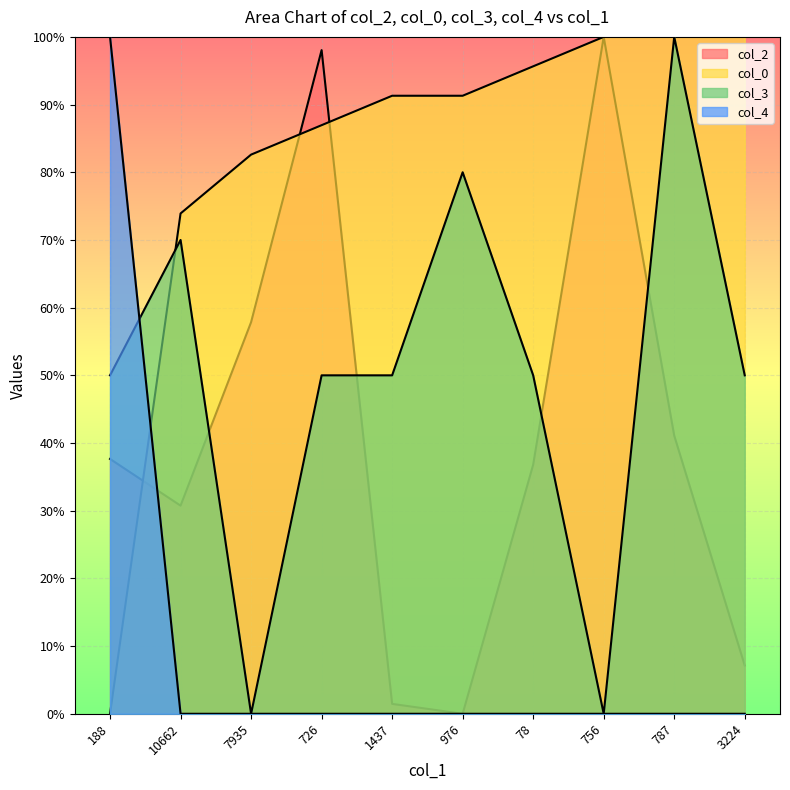

List the series in order of their peak value, lowest first.

col_2, col_0, col_3, col_4